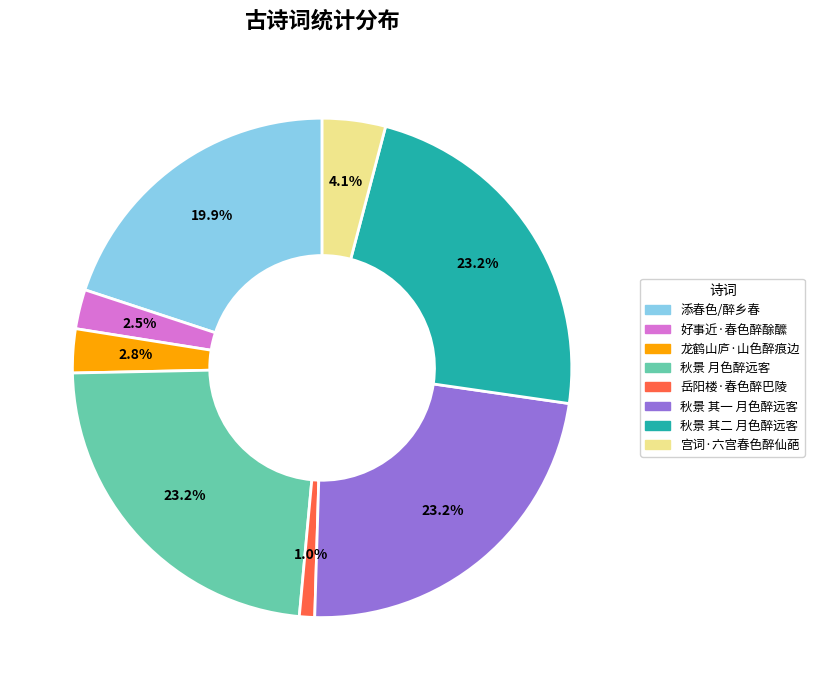

Does 好事近·春色醉酴醿 account for over 50% of the chart?

No